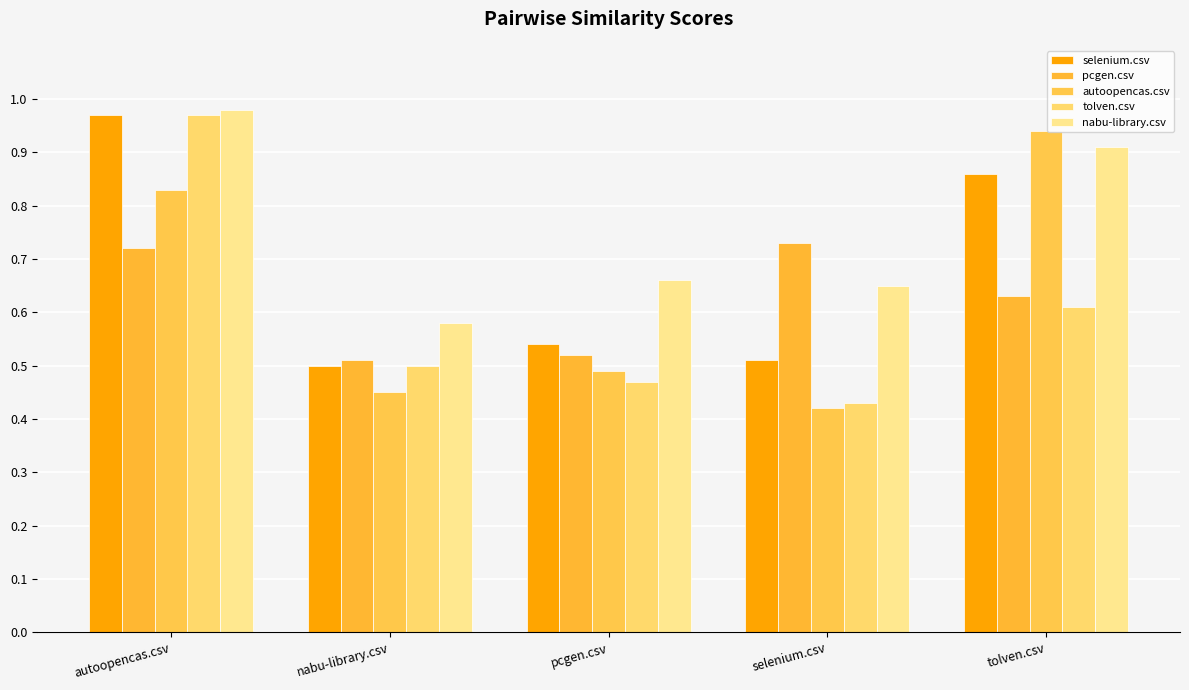

The nabu-library.csv series shows 1.0 at pcgen.csv. True or false?

False